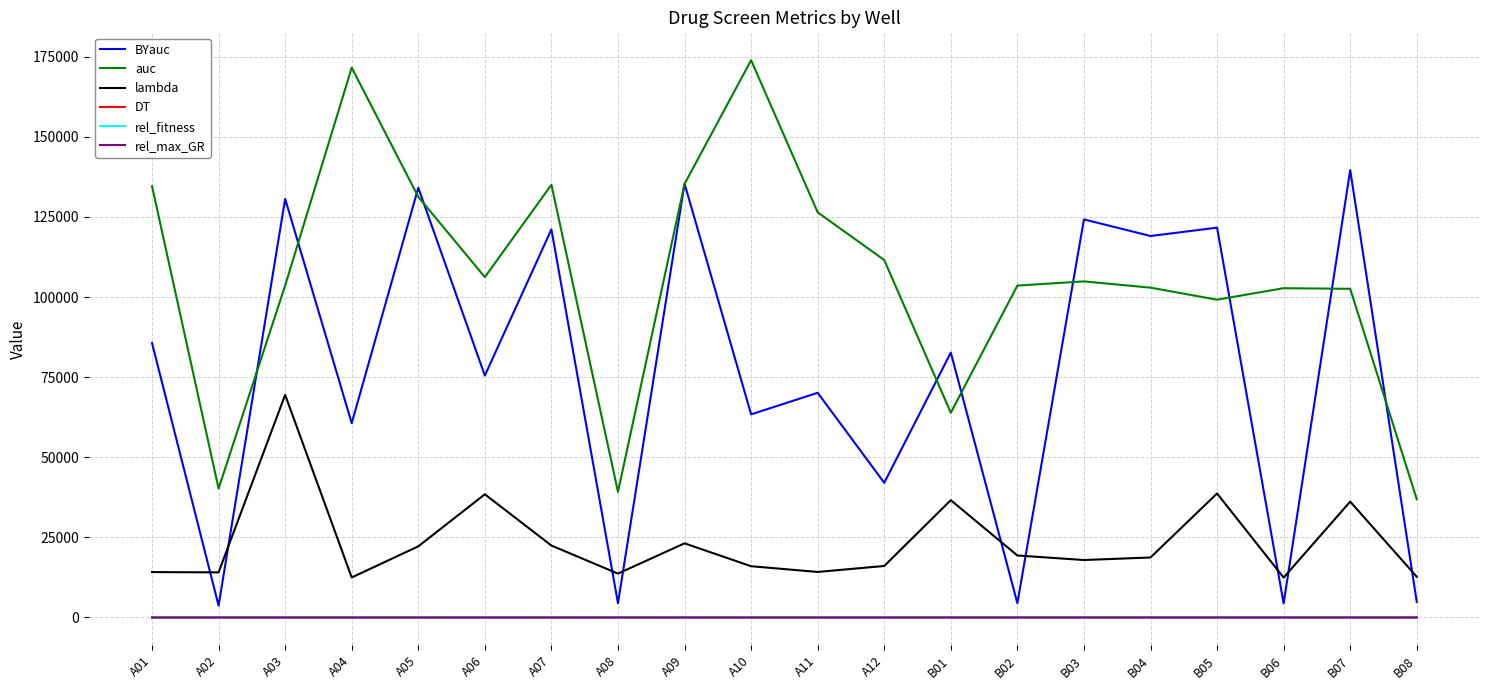

Which series changed the most between A07 and B03?

auc